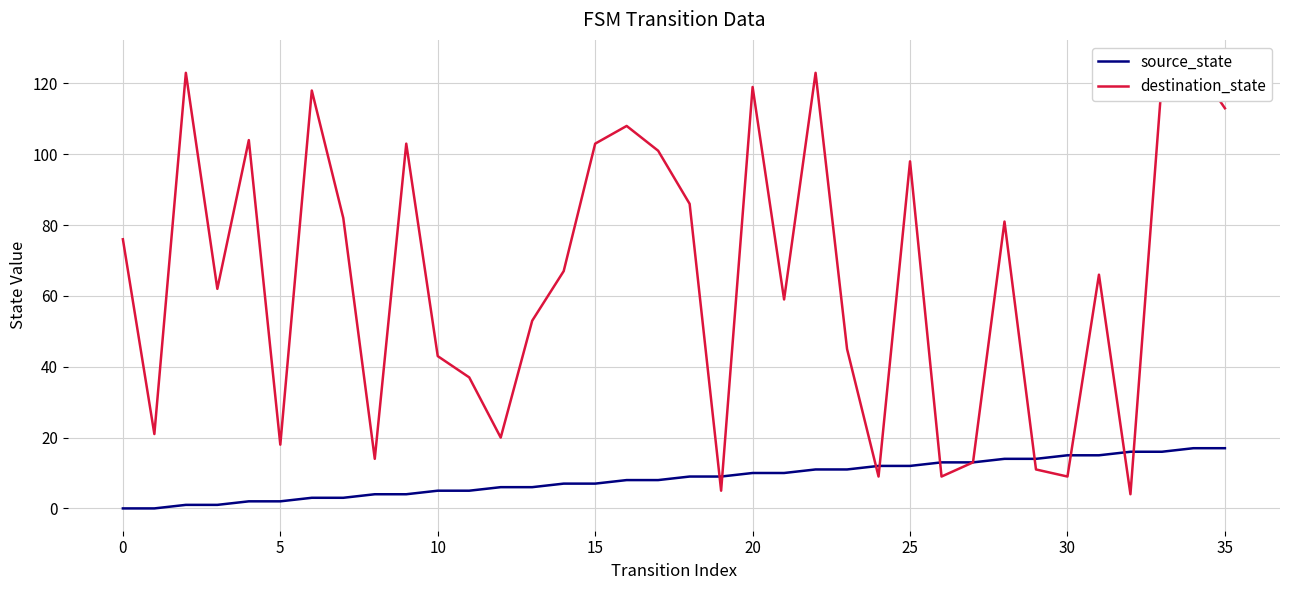

Which series has the widest spread of values?

destination_state